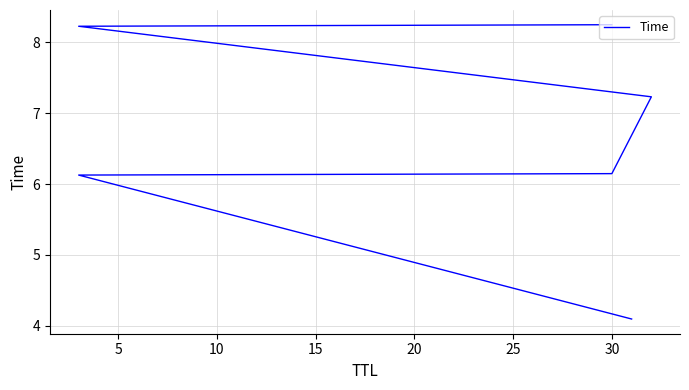

The chart shows a value of 11.6 at 20. True or false?

False